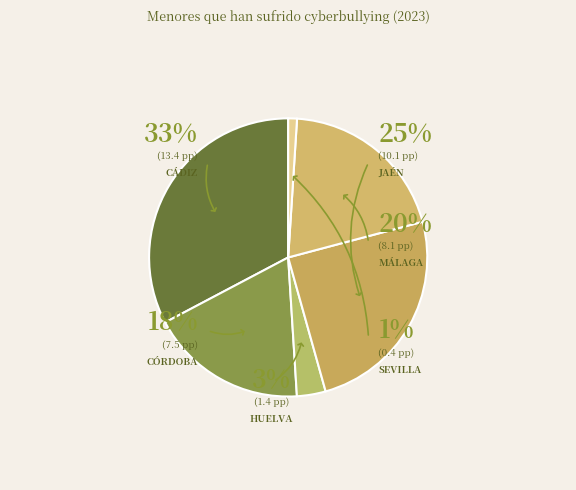

To the nearest percent, what is the difference between the Sevilla and Jaén slice percentages?

24%